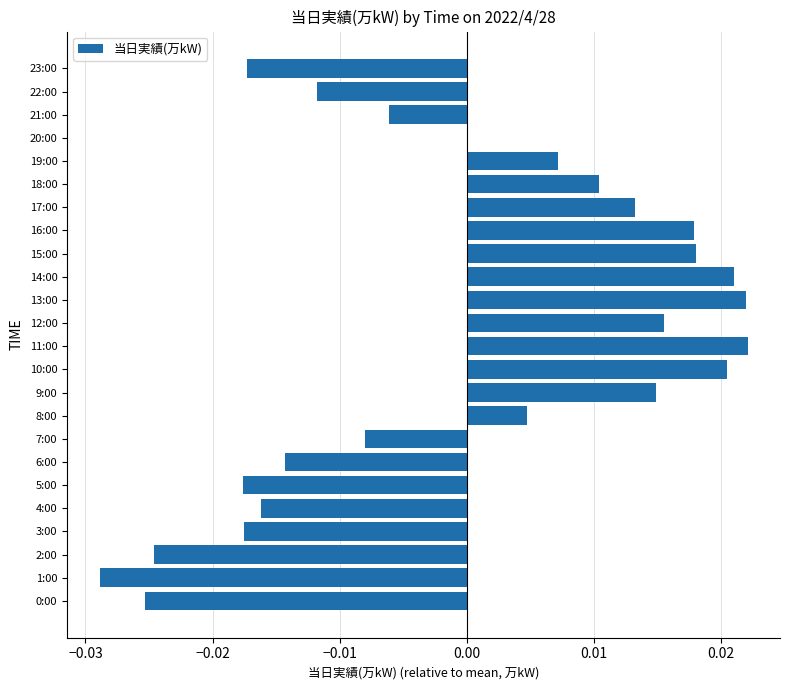

Which has a higher value, 22:00 or 4:00?

22:00